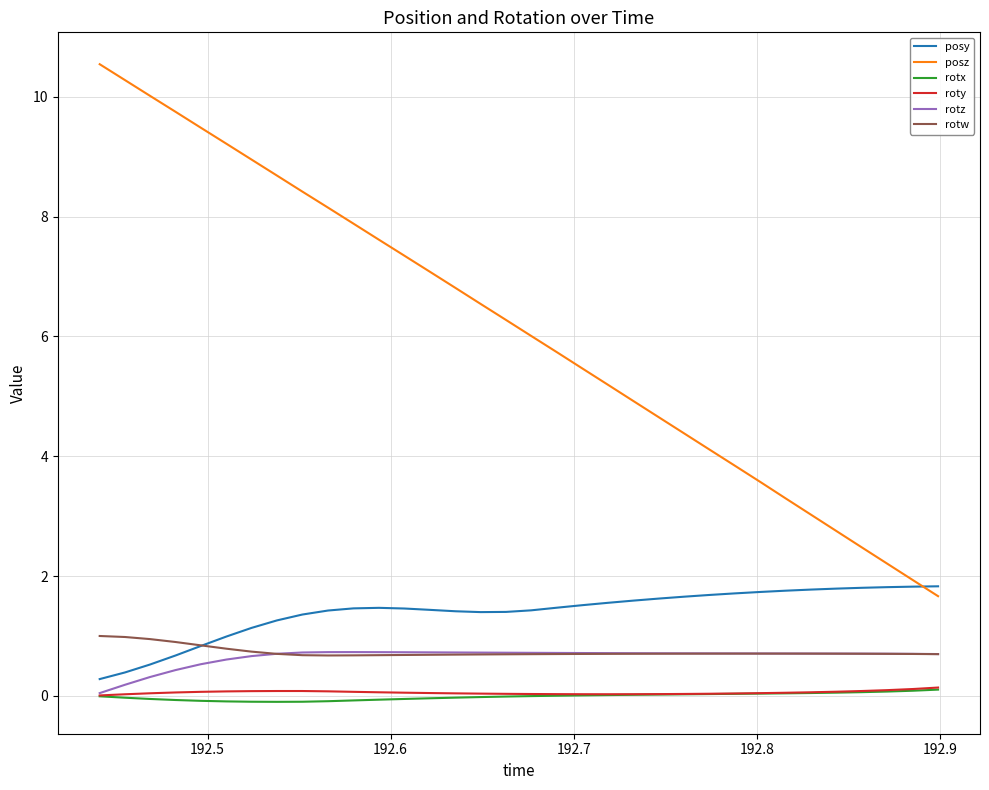

True or false: posz and rotz cross at least once.

False